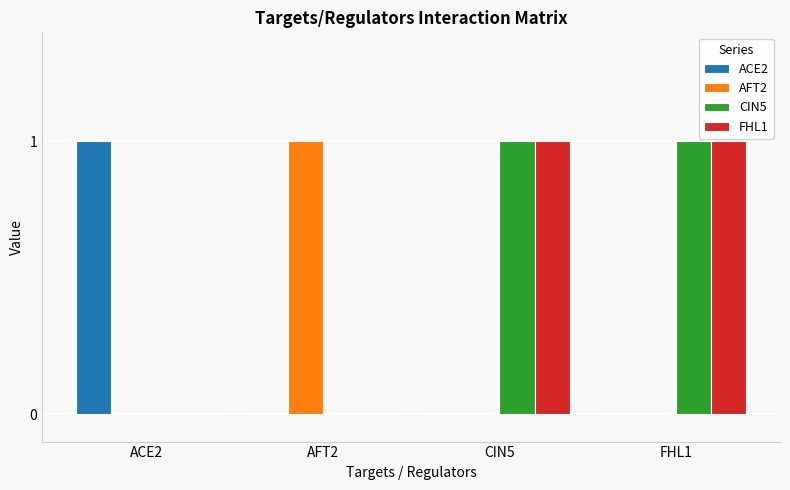

Is it true that AFT2 equals 1 at AFT2?

True